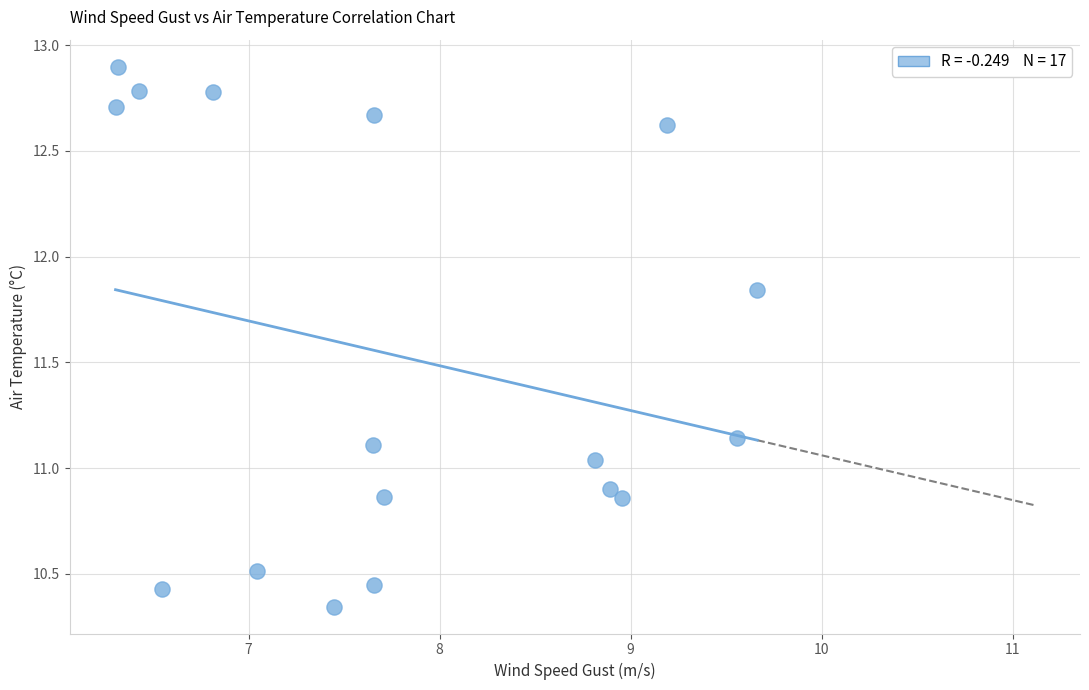

What is the range of X values (max minus min)?

3.4